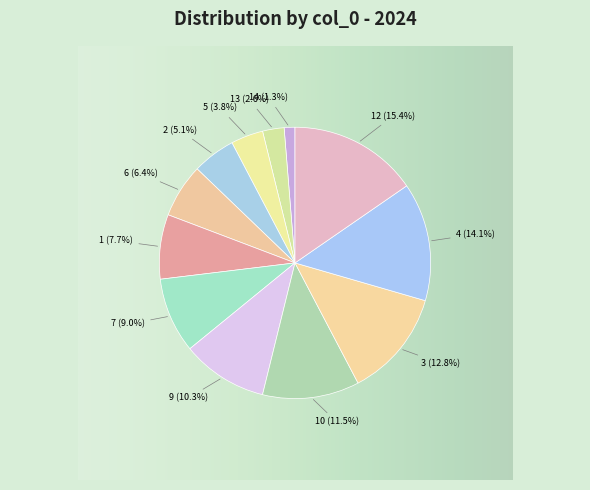

Does 4 represent more than half of the total?

No